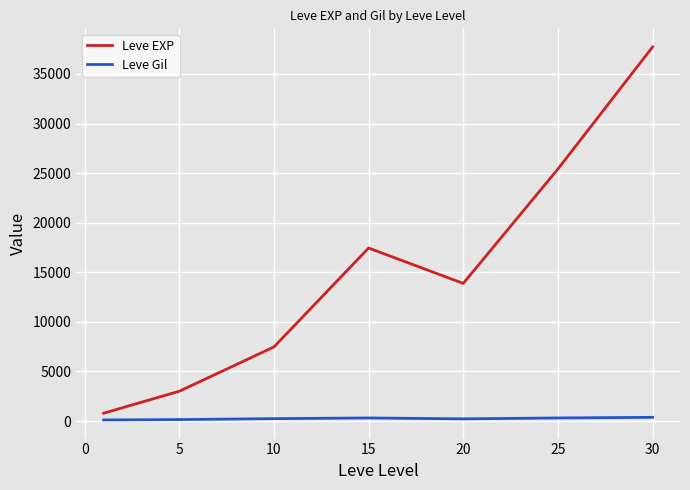

Which series has the widest spread of values?

Leve EXP